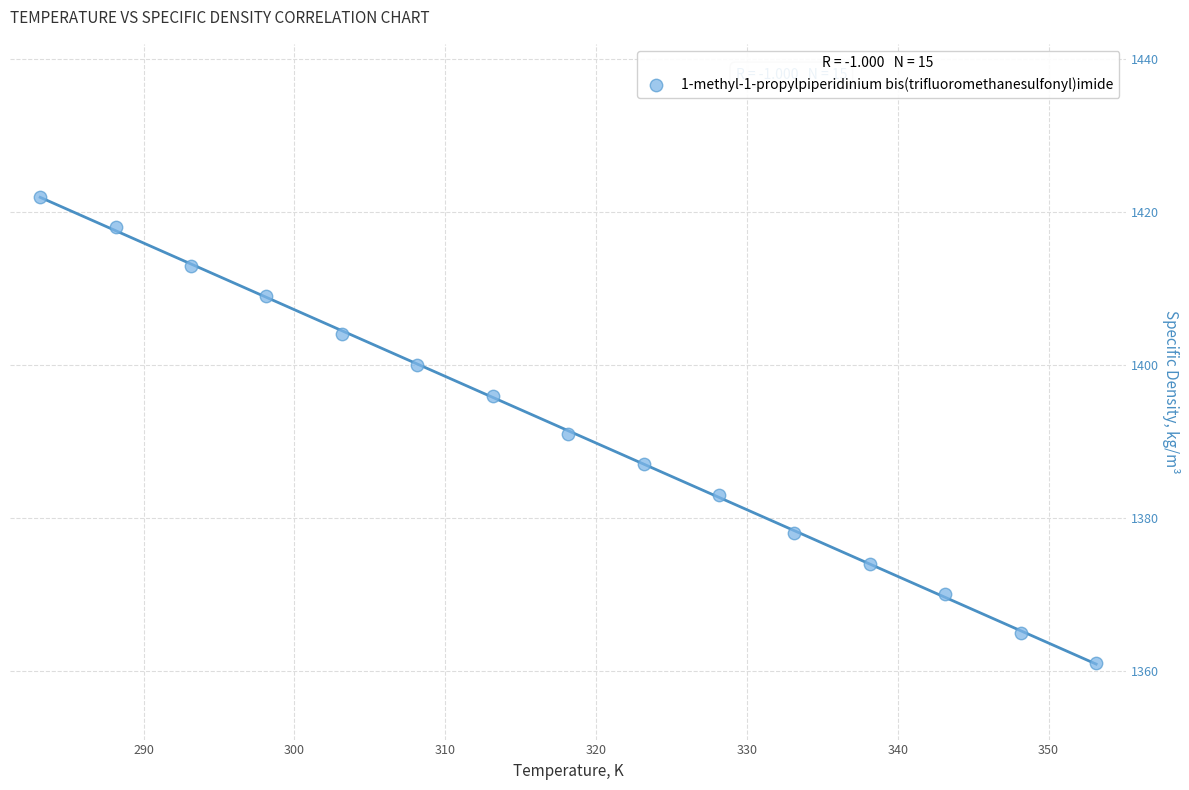

What is the range of Y values (max minus min)?

61